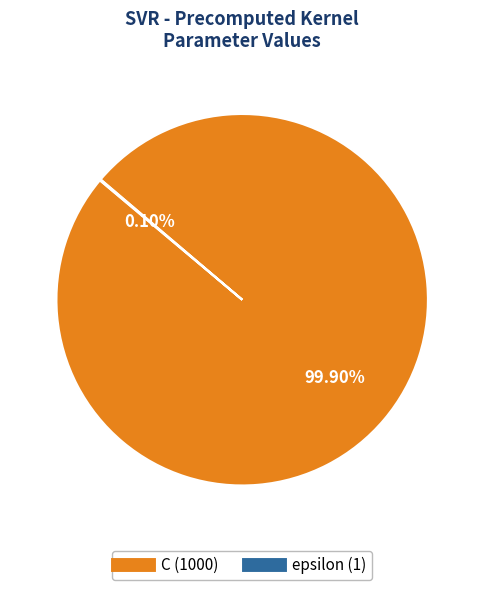

Does any single category account for the majority?

Yes